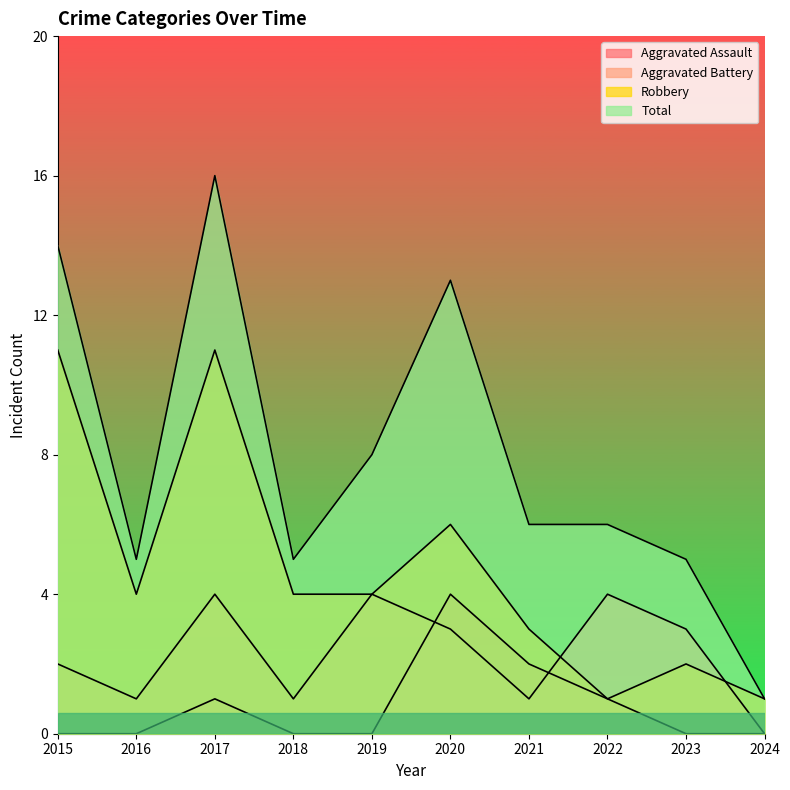

What is the average value of the Robbery series?

5